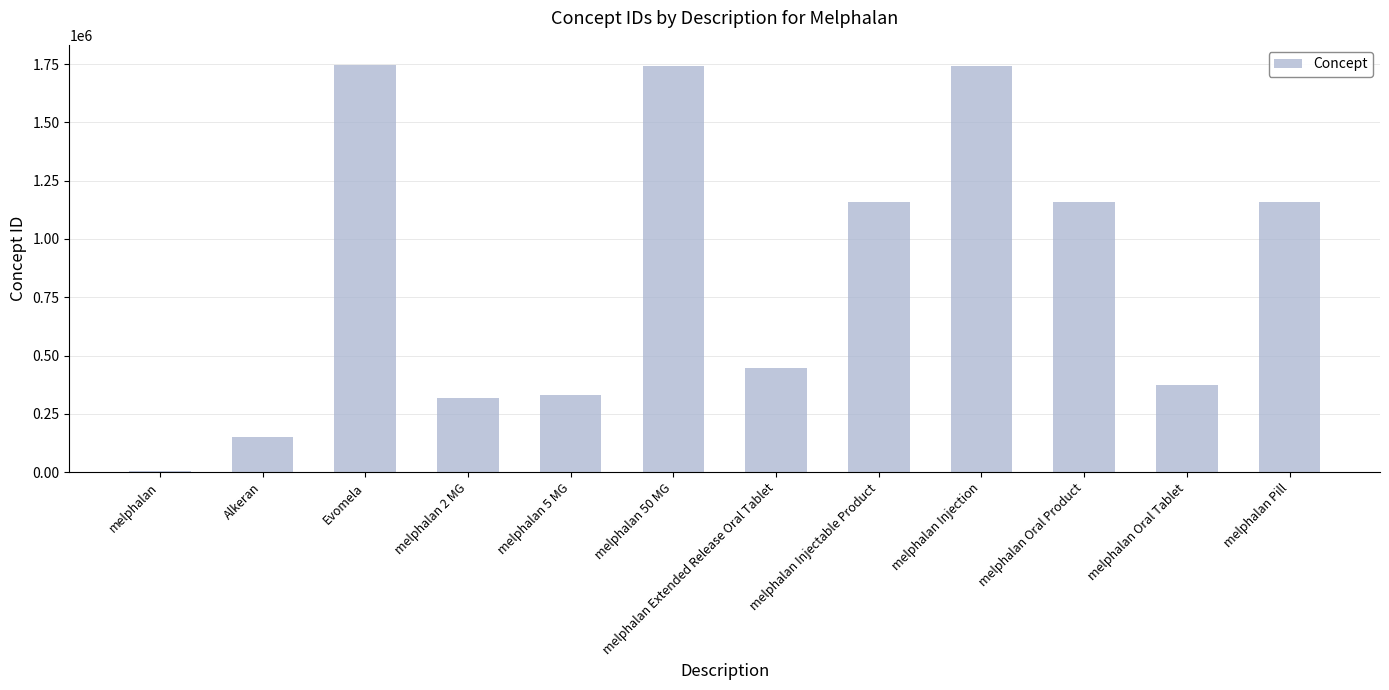

Approximately how many times larger is the value at melphalan 50 MG compared to Evomela?

1.0